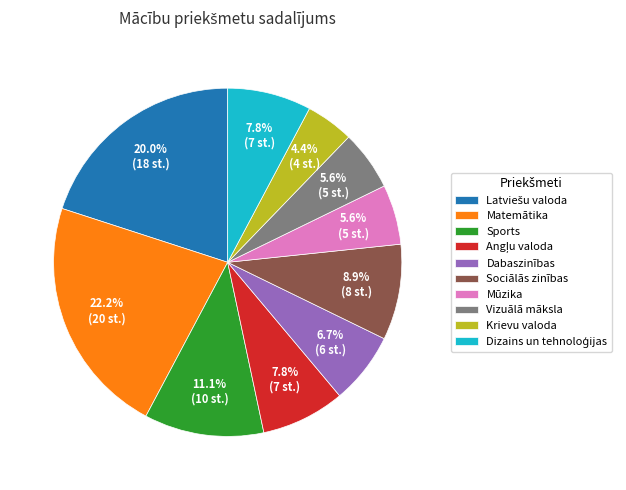

Which slice is the smallest?

Krievu valoda